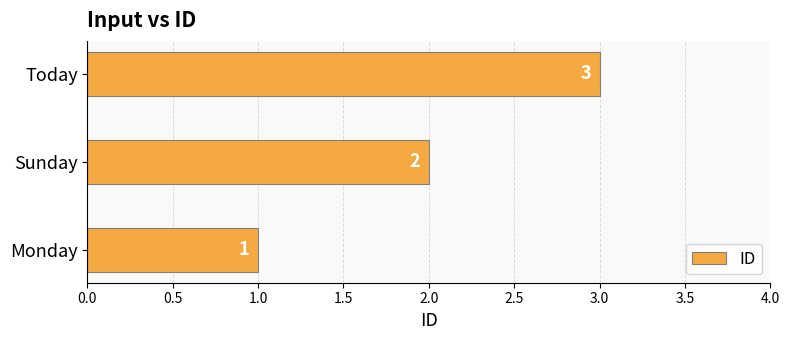

Where is the data nearest to the value 2?

Sunday